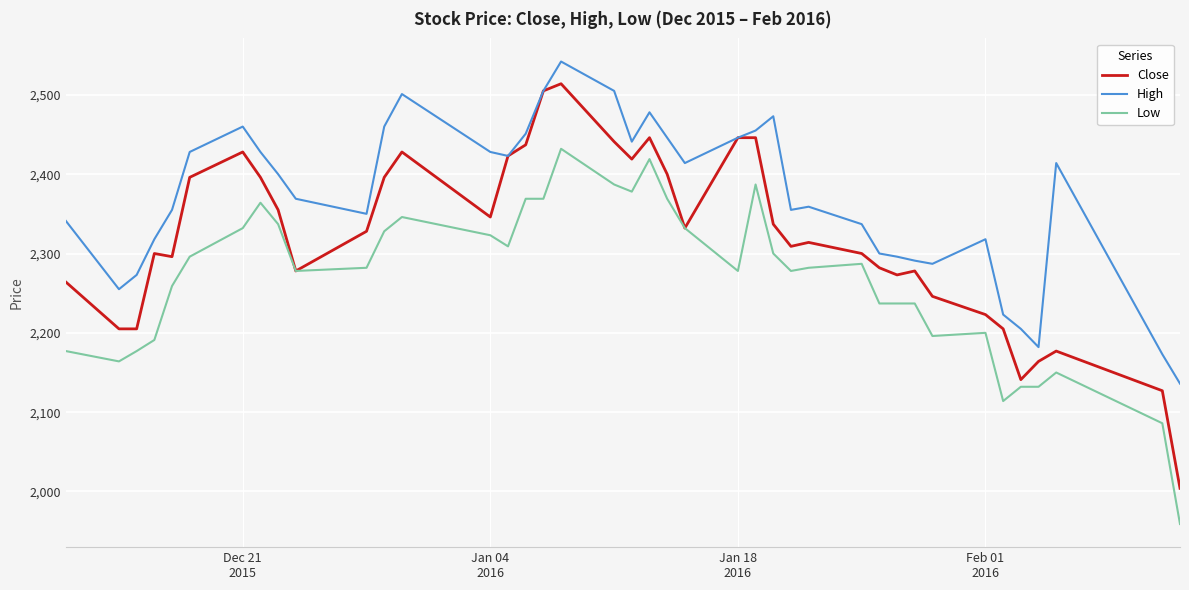

True or false: High and Low intersect in this chart.

False